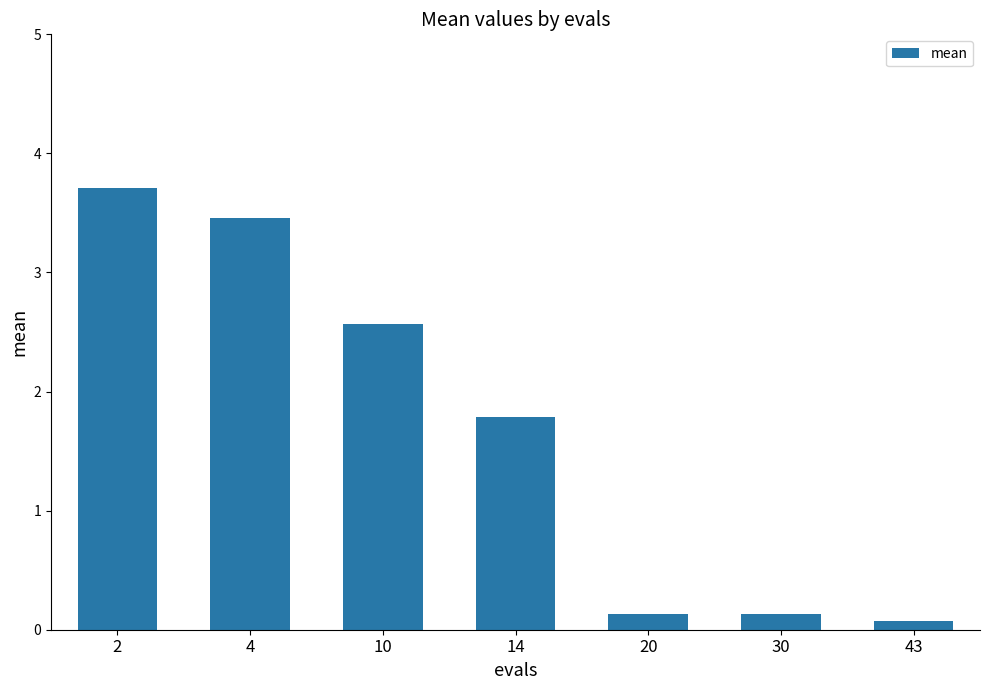

At which category does the chart reach its peak across all series?

2